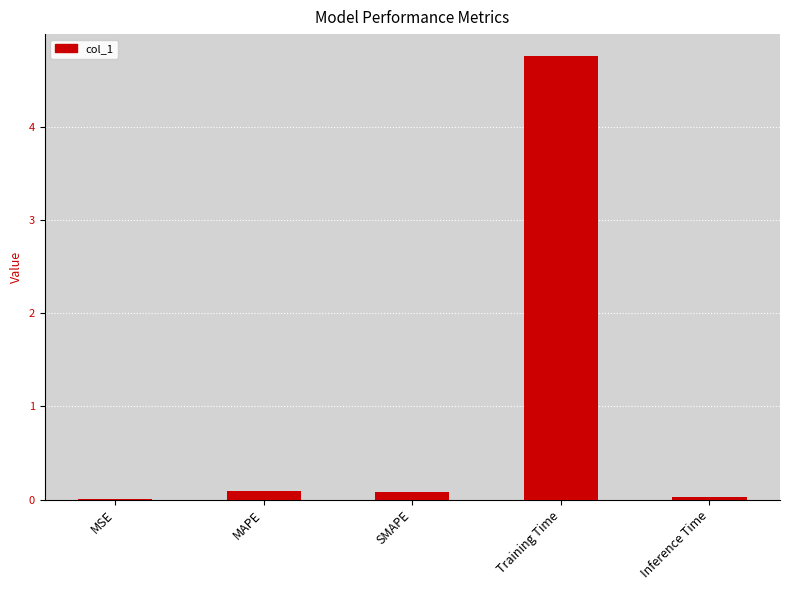

The value at Inference Time is 0.0. True or false?

True